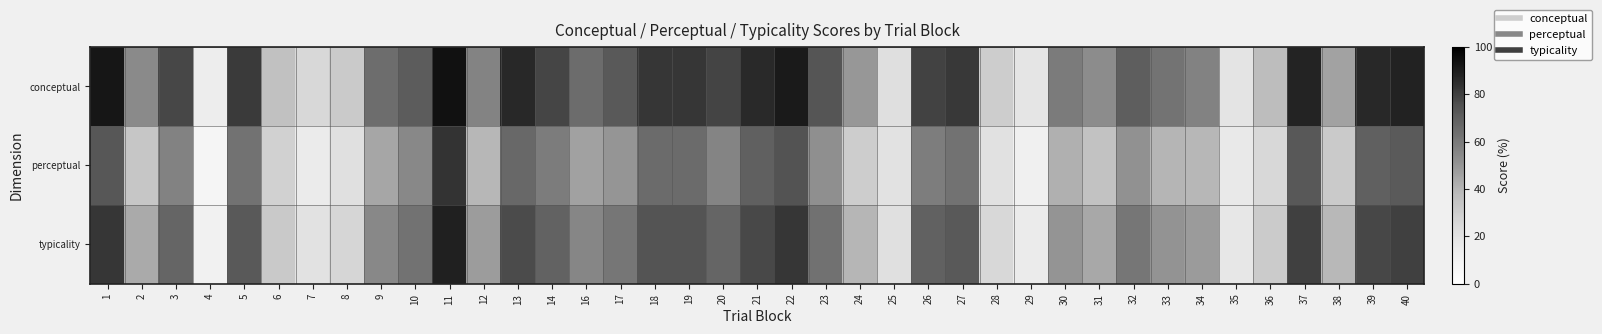

What is the maximum value shown in the chart?

94.0